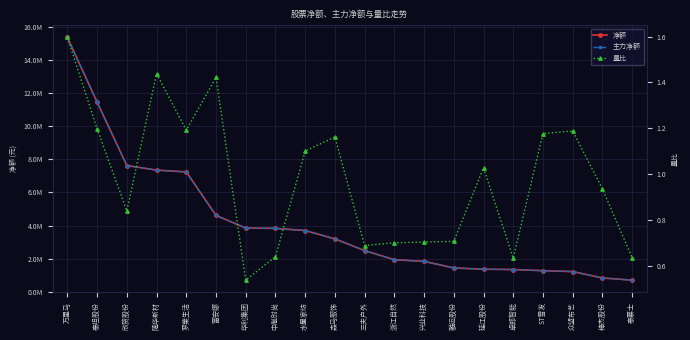

Reading left to right, list all the values displayed in this chart.

净额: 15342373.0	11441617.0	7619427.0	7343791.0	7231725.0	4611816.0	3848363.0	3827339.0	3699562.0	3195493.0	2488548.0	1936494.0	1840496.0	1442789.0	1365907.0	1345550.0	1276479.0	1223529.0	837892.0	706200.0
主力净额: 15342373.0	11441617.0	7619427.0	7343791.0	7231725.0	4611816.0	3848363.0	3827339.0	3699562.0	3195493.0	2488548.0	1936494.0	1840496.0	1442789.0	1365907.0	1345550.0	1276479.0	1223529.0	837892.0	706200.0
量比: 1.6	1.2	0.8	1.4	1.2	1.4	0.5	0.6	1.1	1.2	0.7	0.7	0.7	0.7	1.0	0.6	1.2	1.2	0.9	0.6